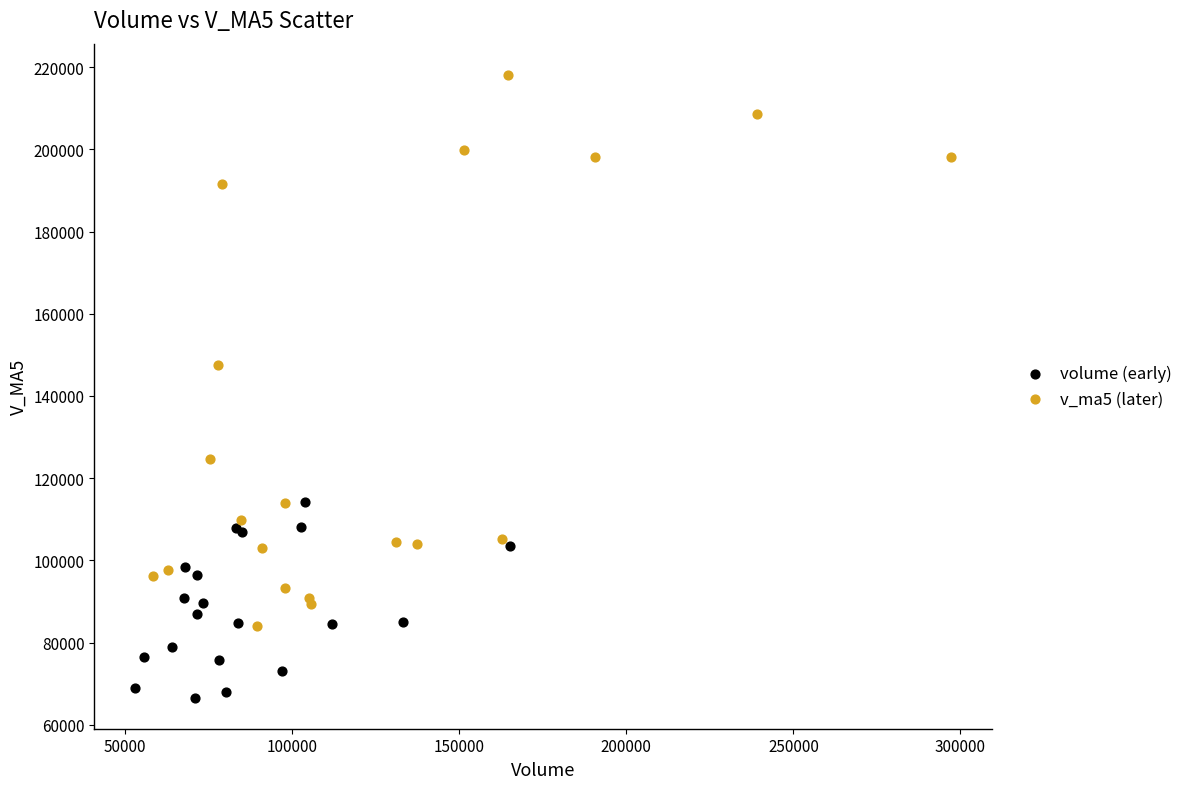

Which series has the widest spread of Y values?

v_ma5 (later)